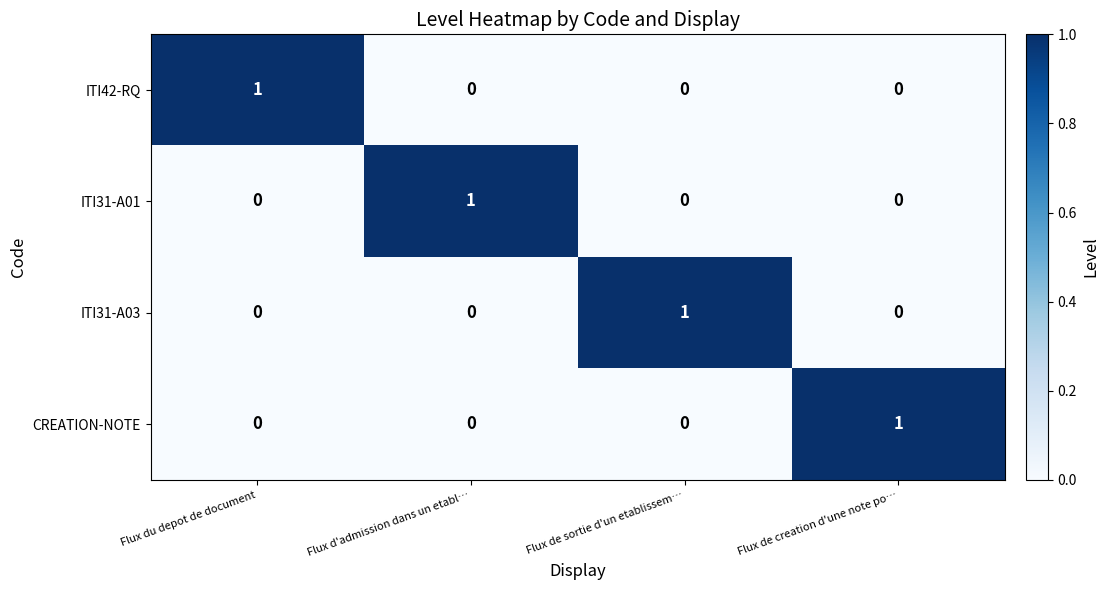

Reading right to left, extract all data points from this chart.

ITI42-RQ: 0	0	0	1
ITI31-A01: 0	0	1	0
ITI31-A03: 0	1	0	0
CREATION-NOTE: 1	0	0	0